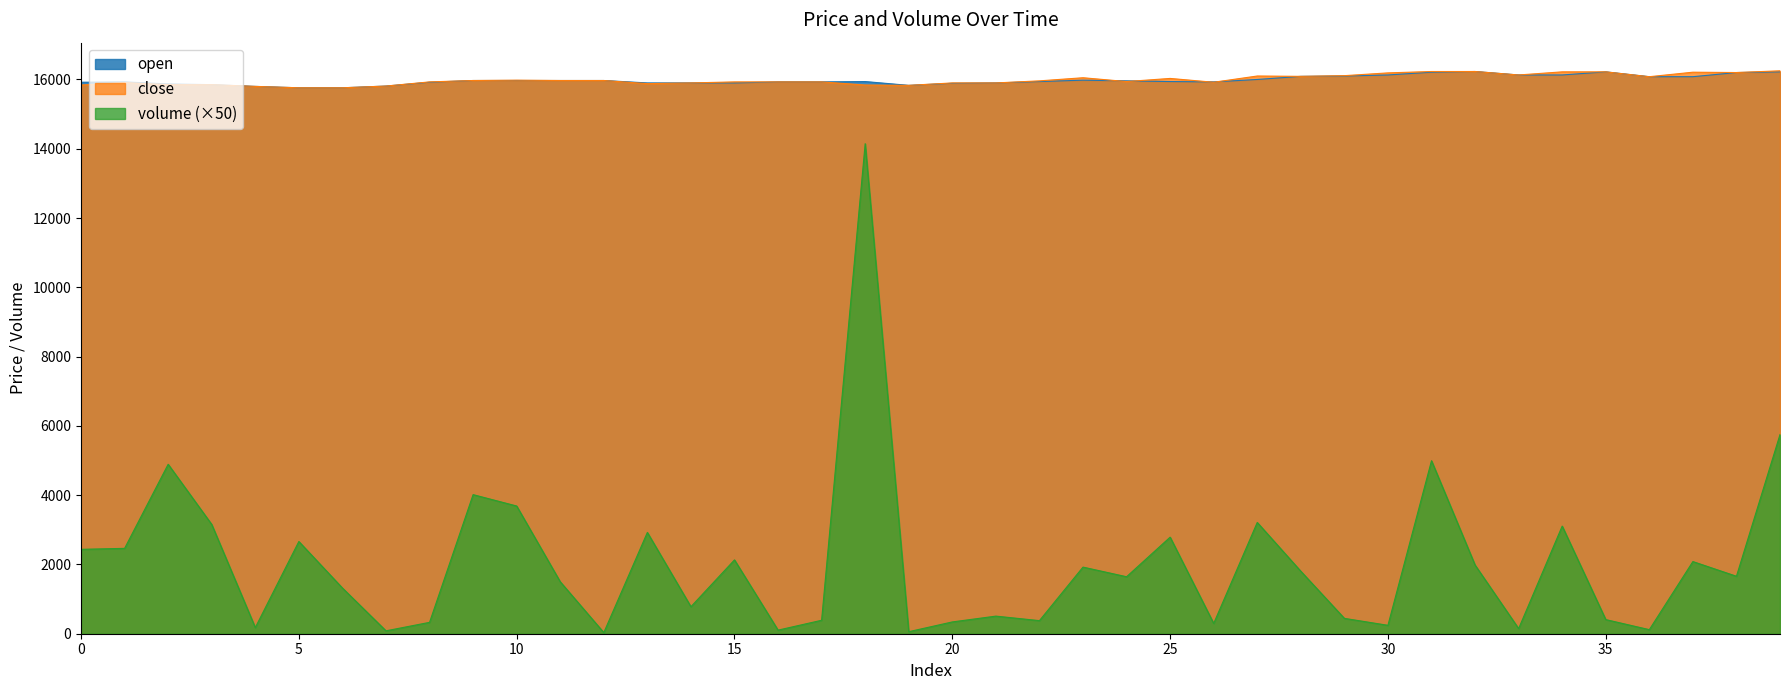

True or false: open and volume cross at least once.

False